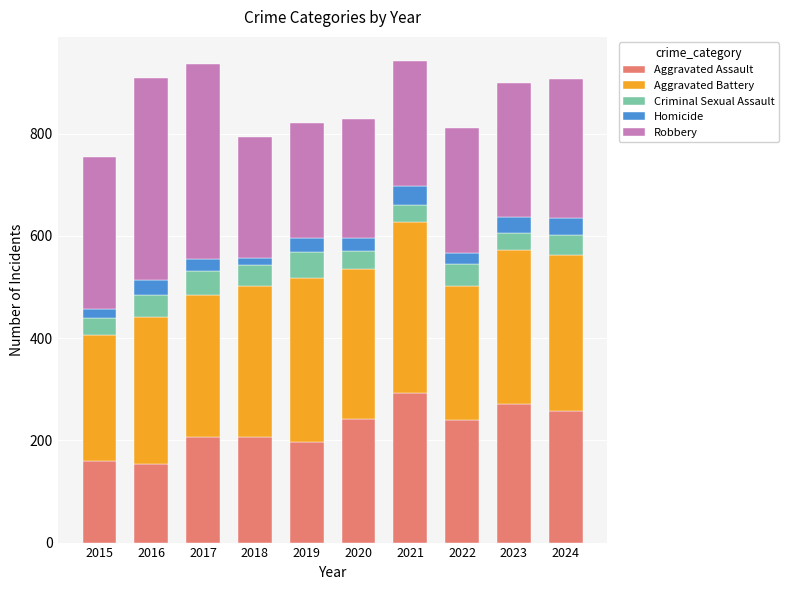

The Aggravated Assault series shows 206 at 2018. True or false?

True